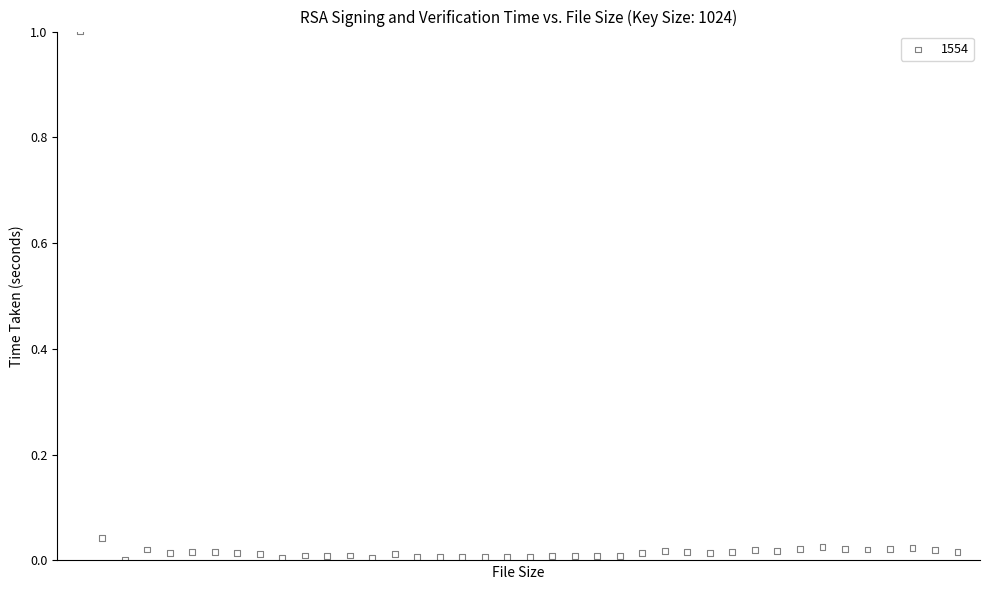

What is the range of Y values (max minus min)?

1.0